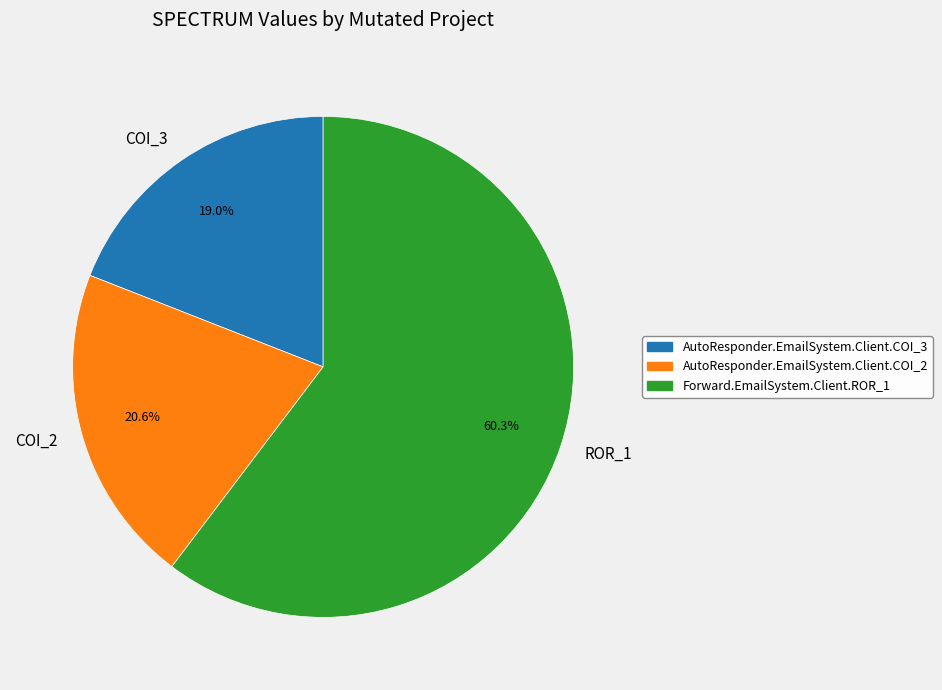

Which has a higher value, ROR_1 or COI_3?

ROR_1